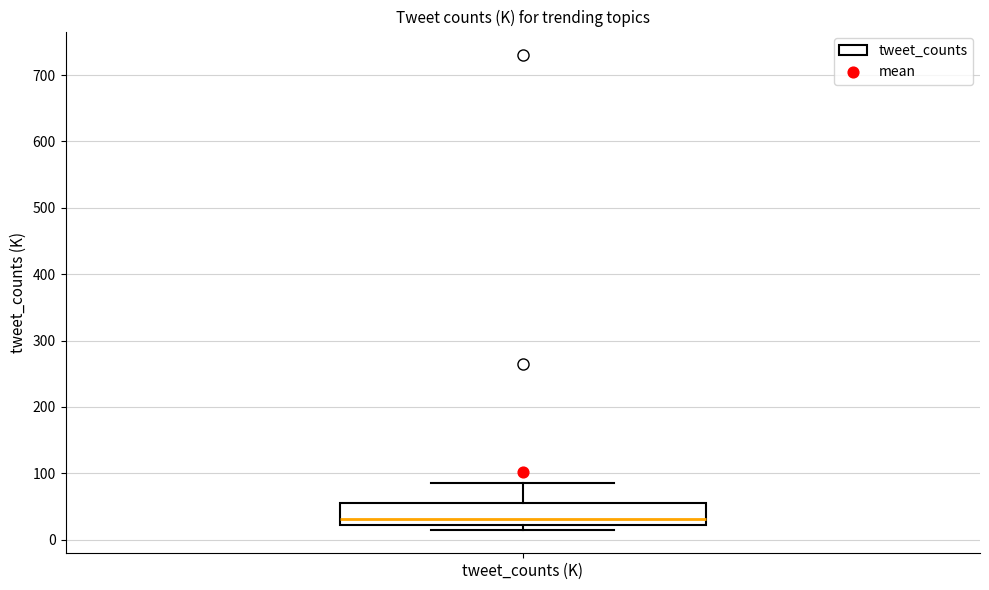

Read this box plot against the y-axis: the position of the median line, the range covered by the box, and the ends of both whiskers. The values are not printed on the chart, so give them approximately, as read against the axis.

median 30, box 20 to 50, whiskers 20 (just below the box's lower edge) to 90